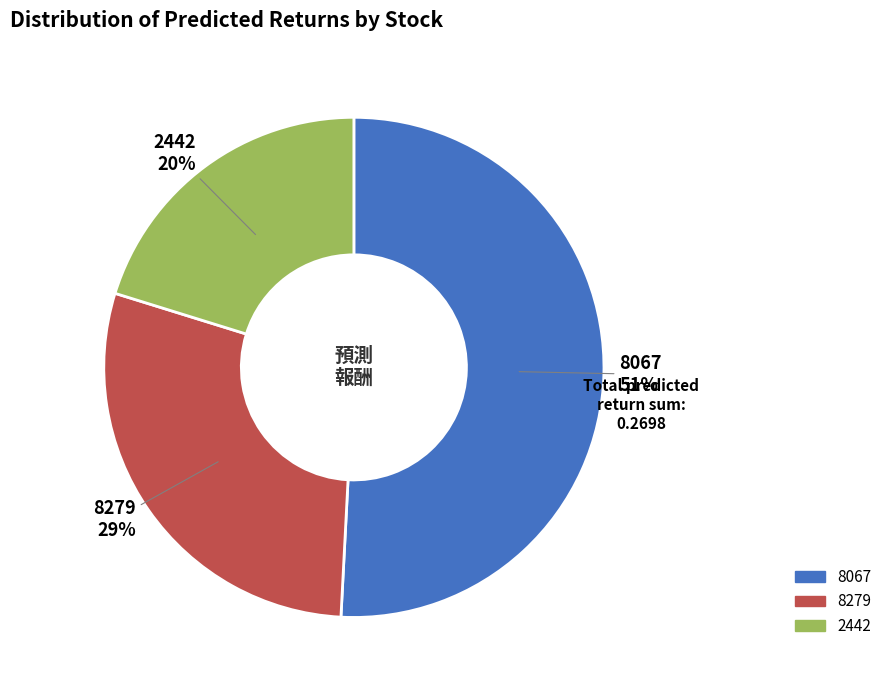

Count the number of slices in the pie.

3